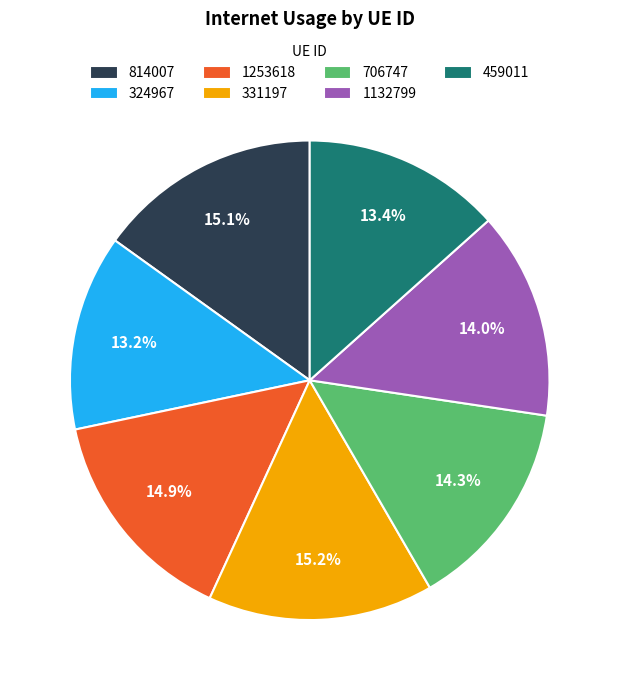

To the nearest percent, what portion does 324967 represent?

13%